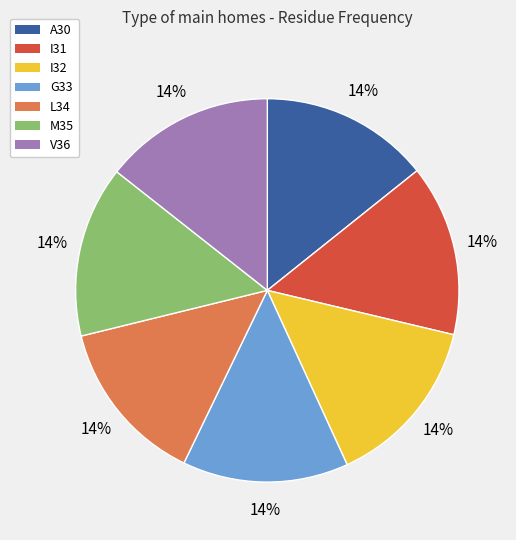

Do L34 and V36 together represent more than half of the pie?

No